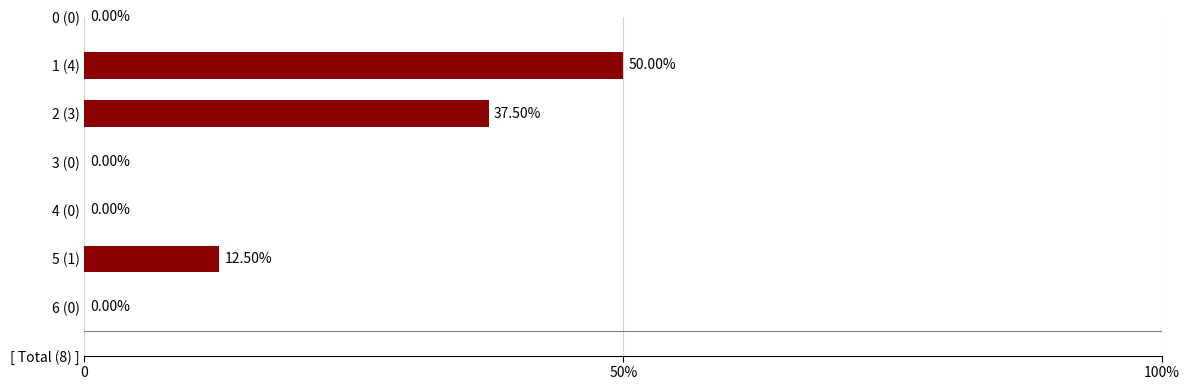

How many distinct data groups are displayed?

1